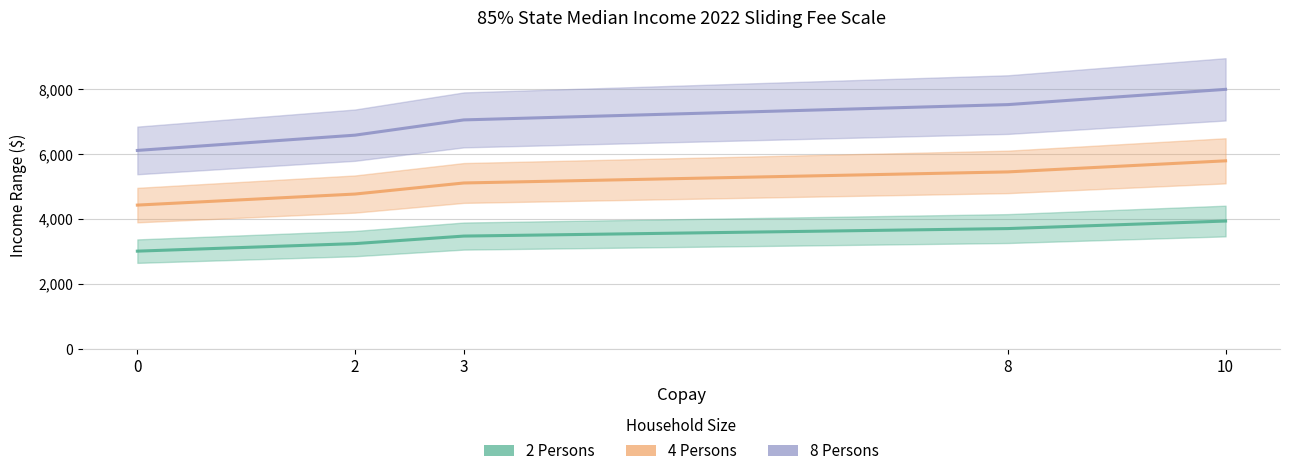

Rank the series by their average value, from highest to lowest.

8 Persons, 4 Persons, 2 Persons